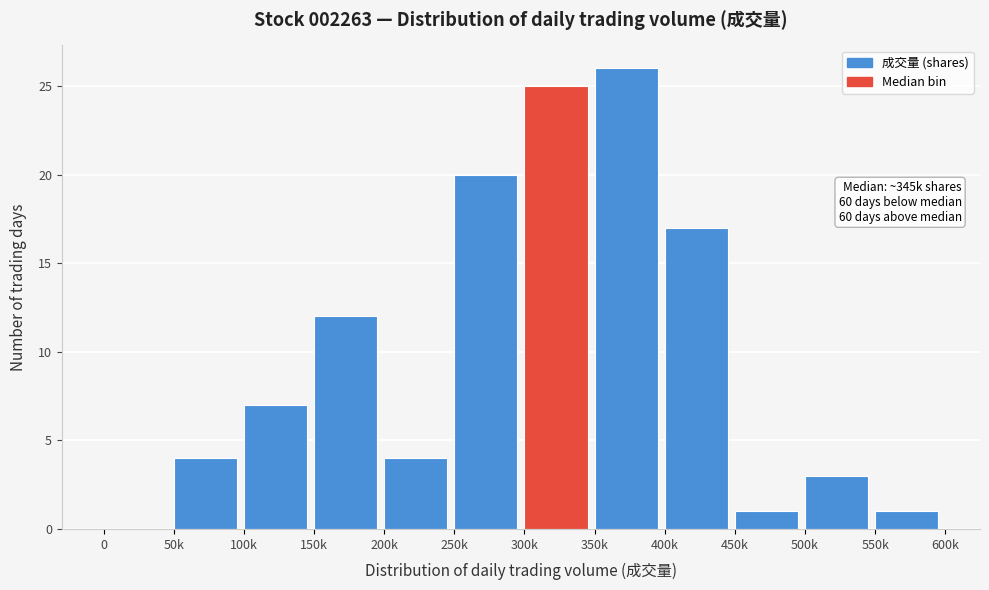

Reading left to right, extract all data points from this chart.

0=0	50k=4	100k=7	150k=12	200k=4	250k=20	300k=25	350k=26	400k=17	450k=1	500k=3	550k=1